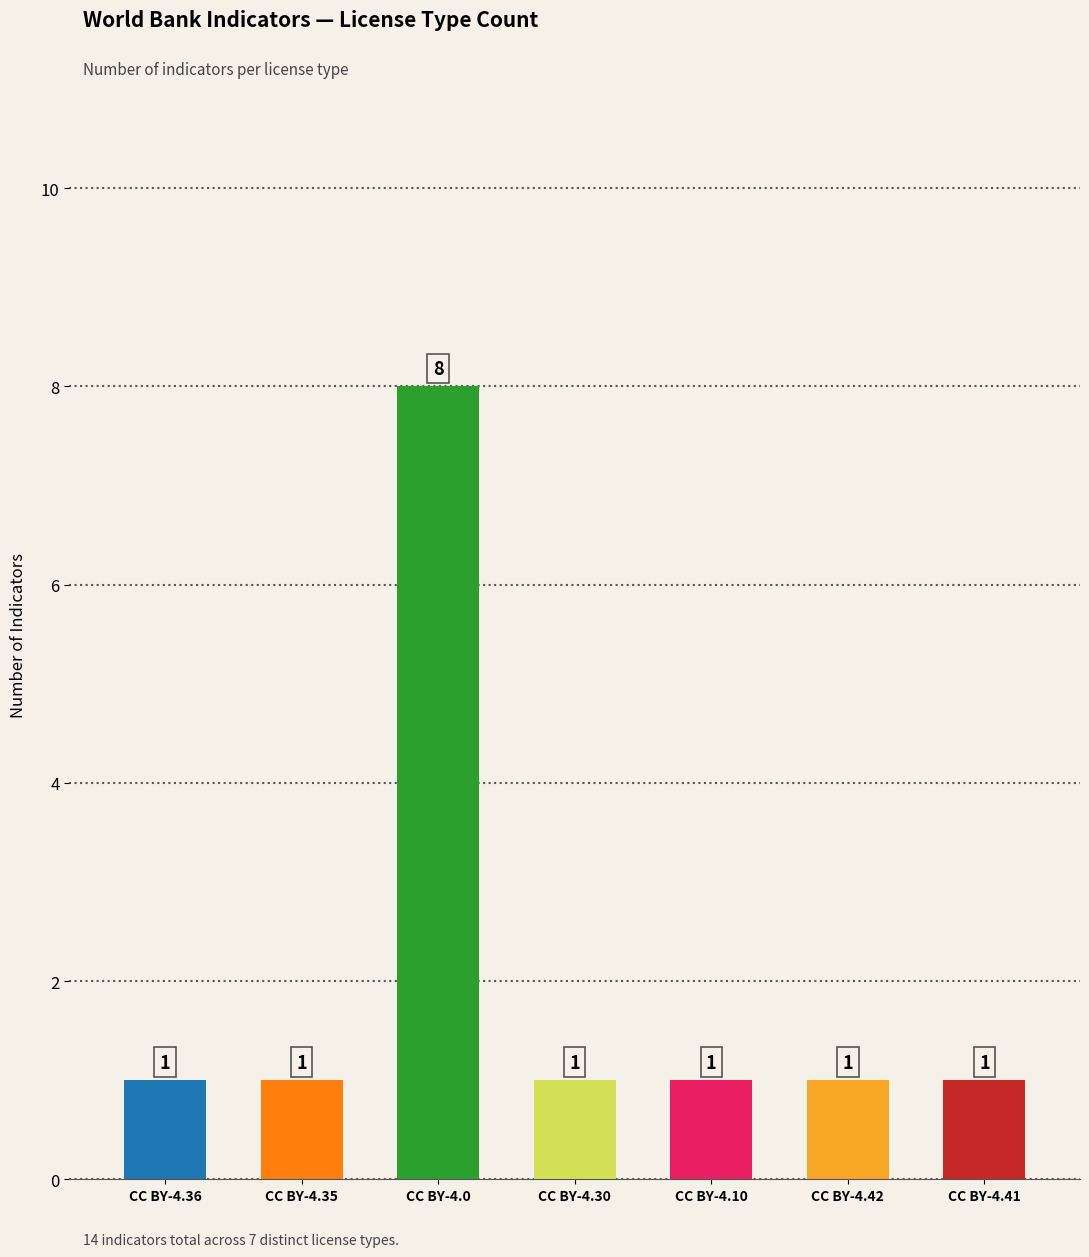

What is the average value?

2